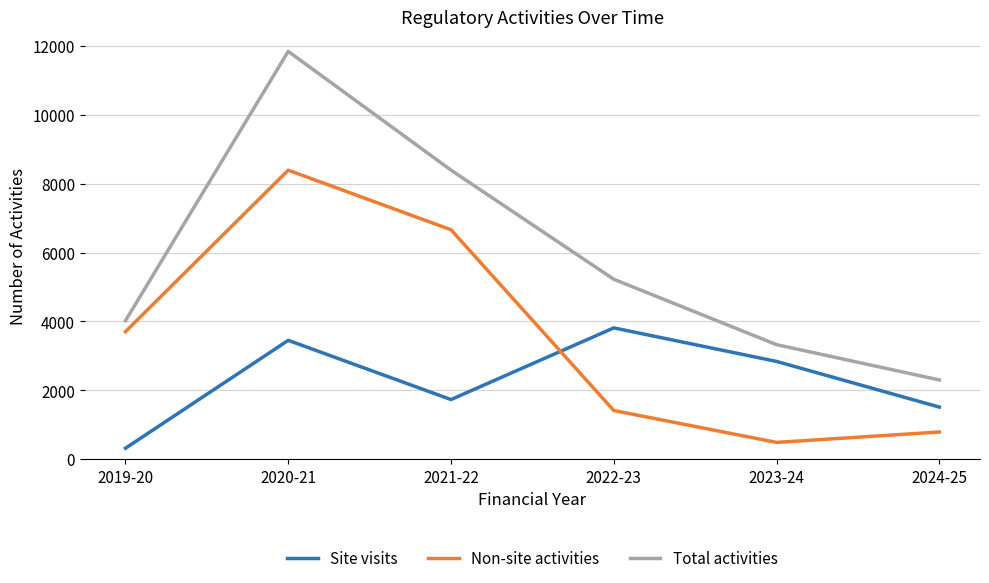

Which series has the largest range (max minus min)?

Total activities